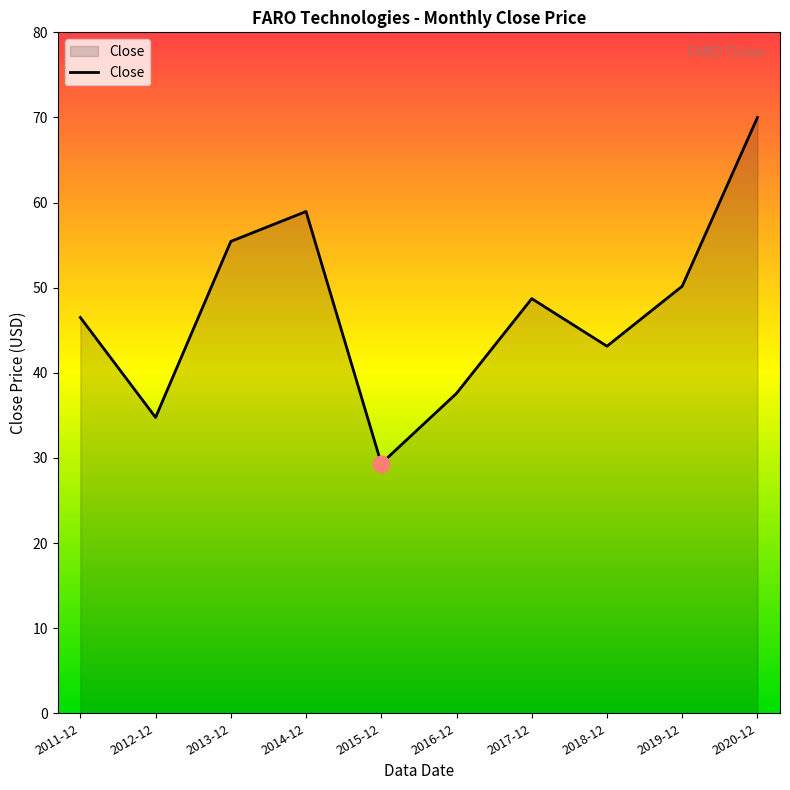

Which category has the highest value across all series?

2020-12